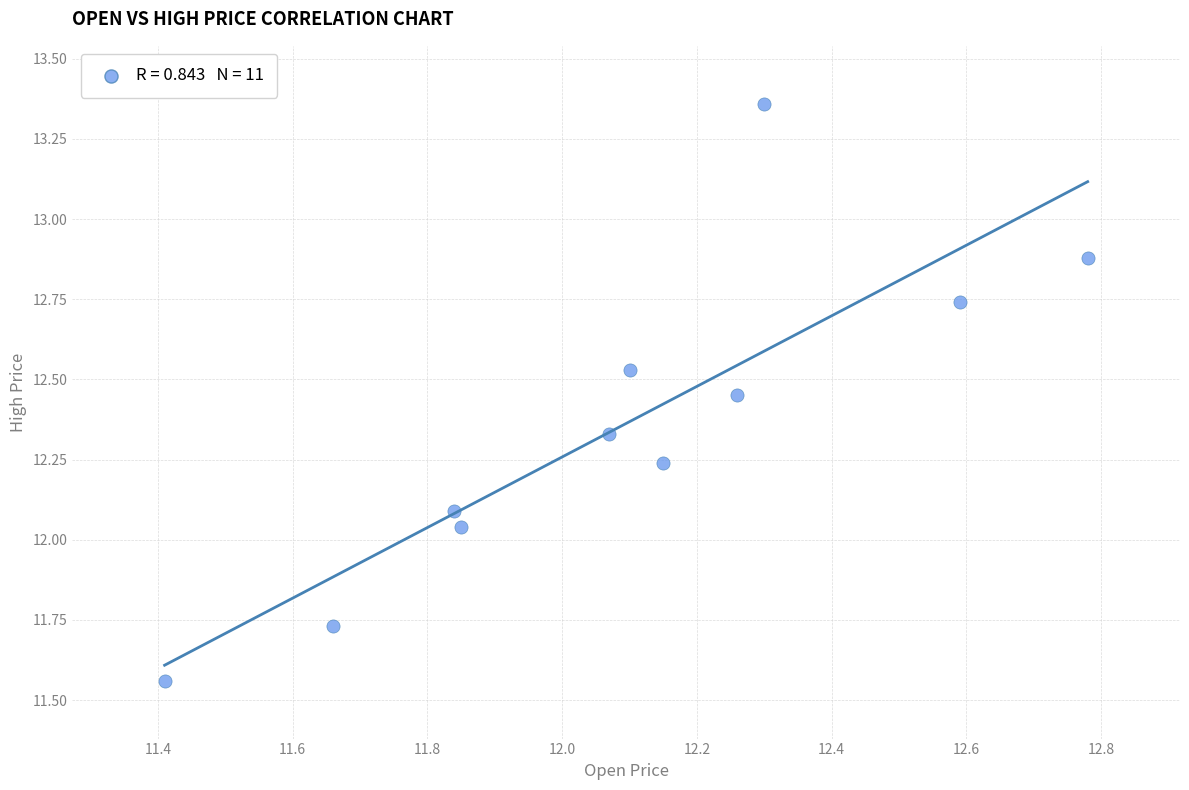

What is the range of X values (max minus min)?

1.4